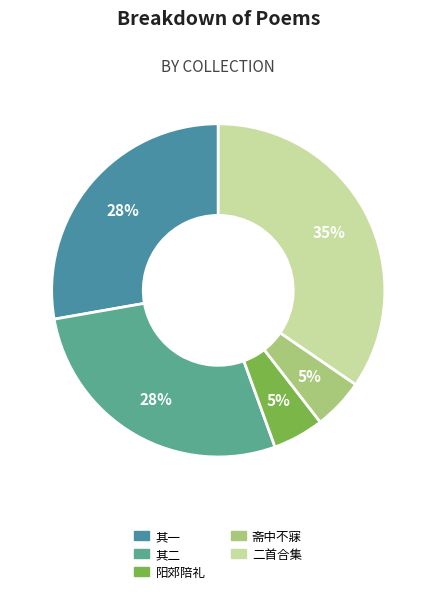

To the nearest percent, what is the average slice percentage?

20%